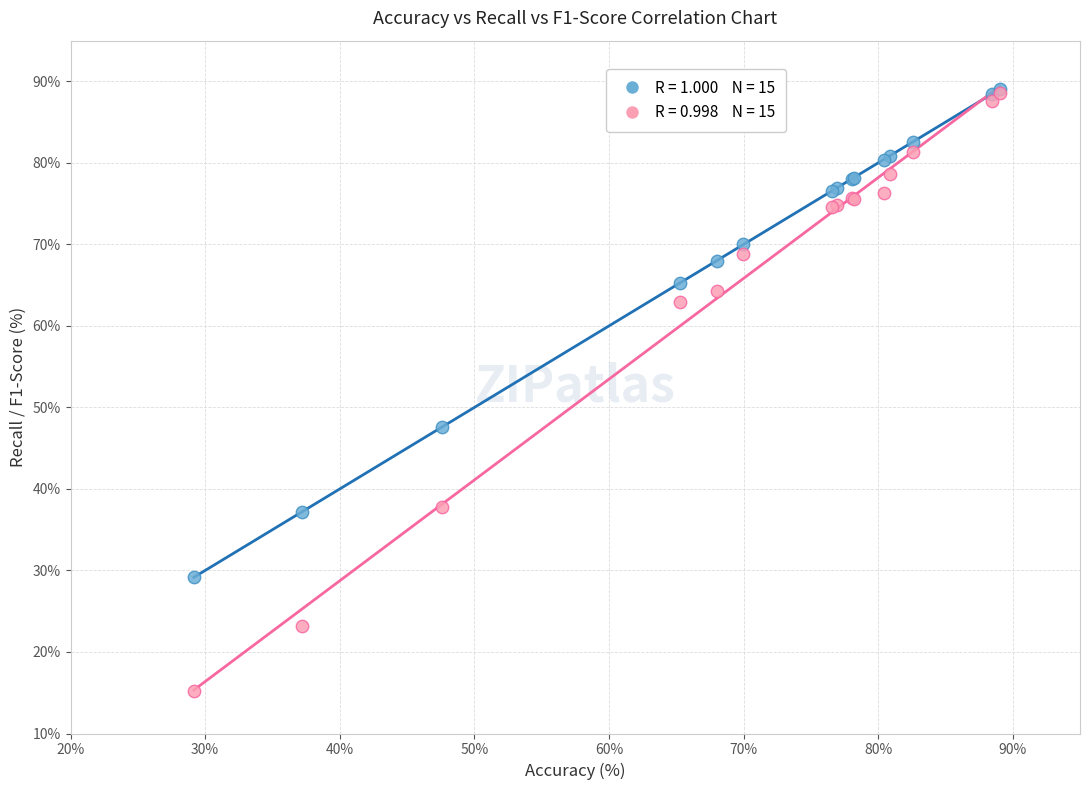

Across all series, what Y value is closest to 52?

47.6